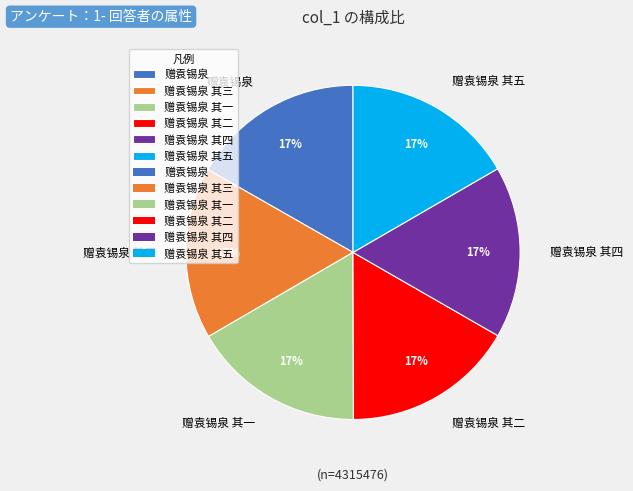

Approximately how many times larger is the value at 赠袁锡泉 其一 compared to 赠袁锡泉 其三?

1.0